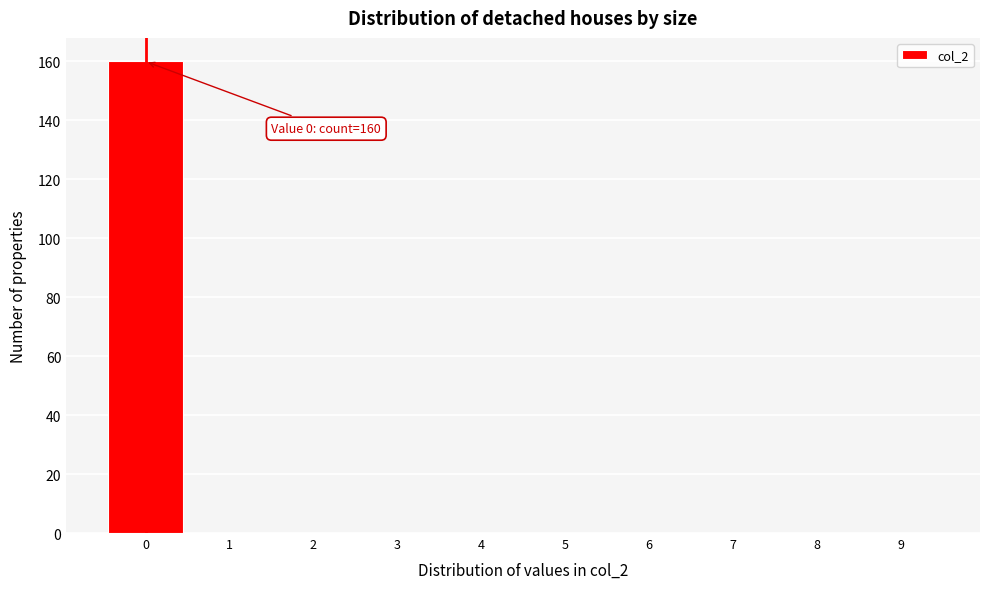

Which range on the x-axis has the tallest bar?

-0.5 to 0.5